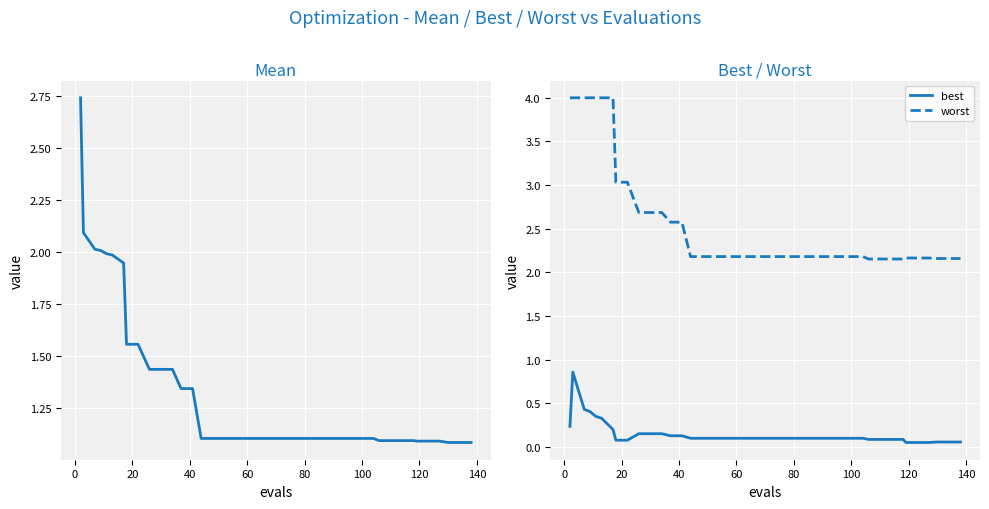

True or false: best and worst cross at least once.

False